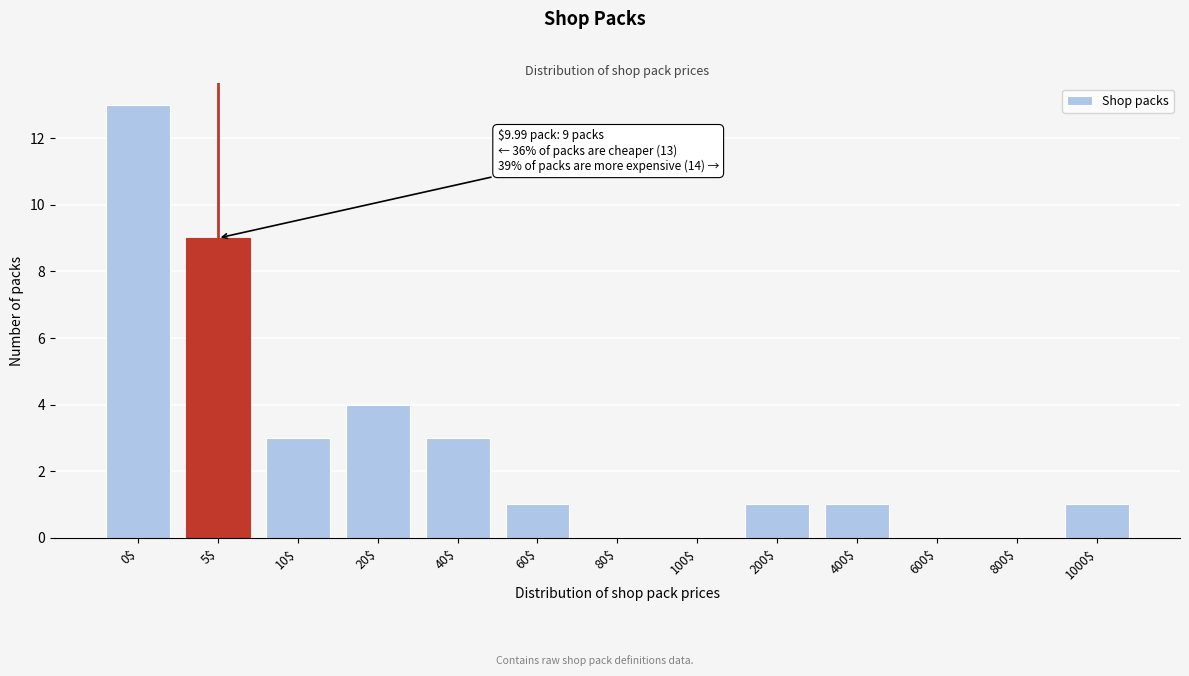

True or false: the data shows 9 at 5$.

True